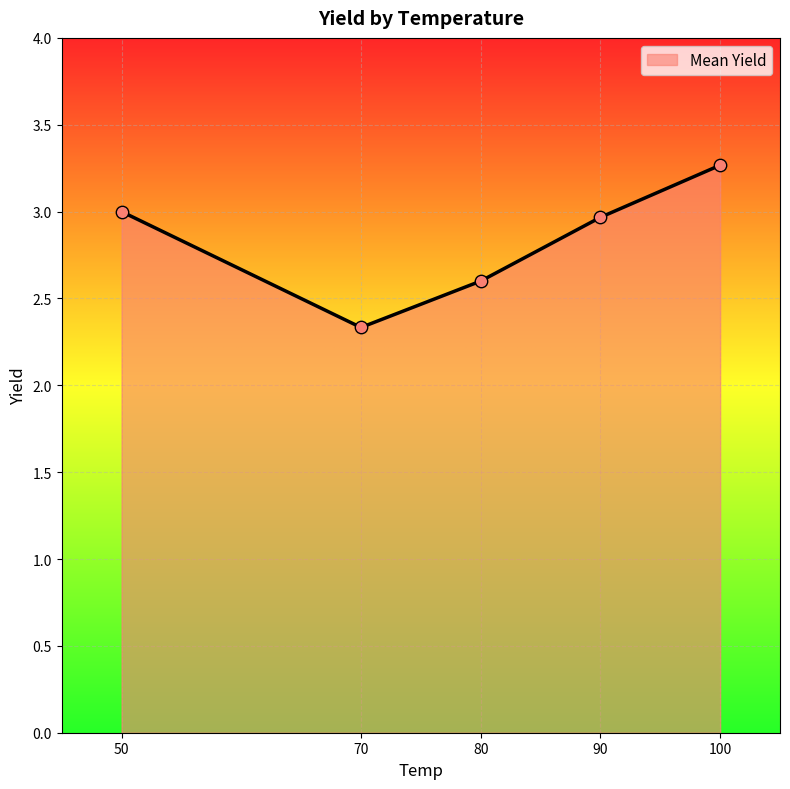

Approximately how many times larger is the value at 80 compared to 90?

0.9